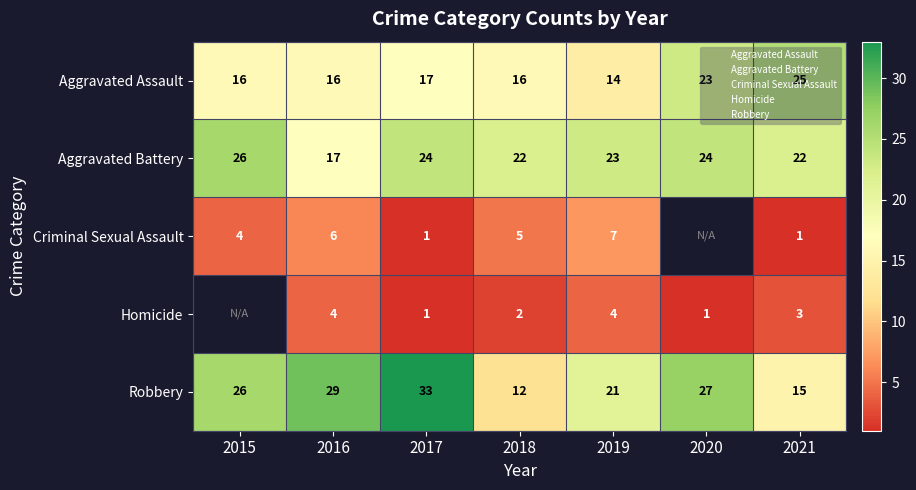

At which category is the sum across all series the highest?

2017